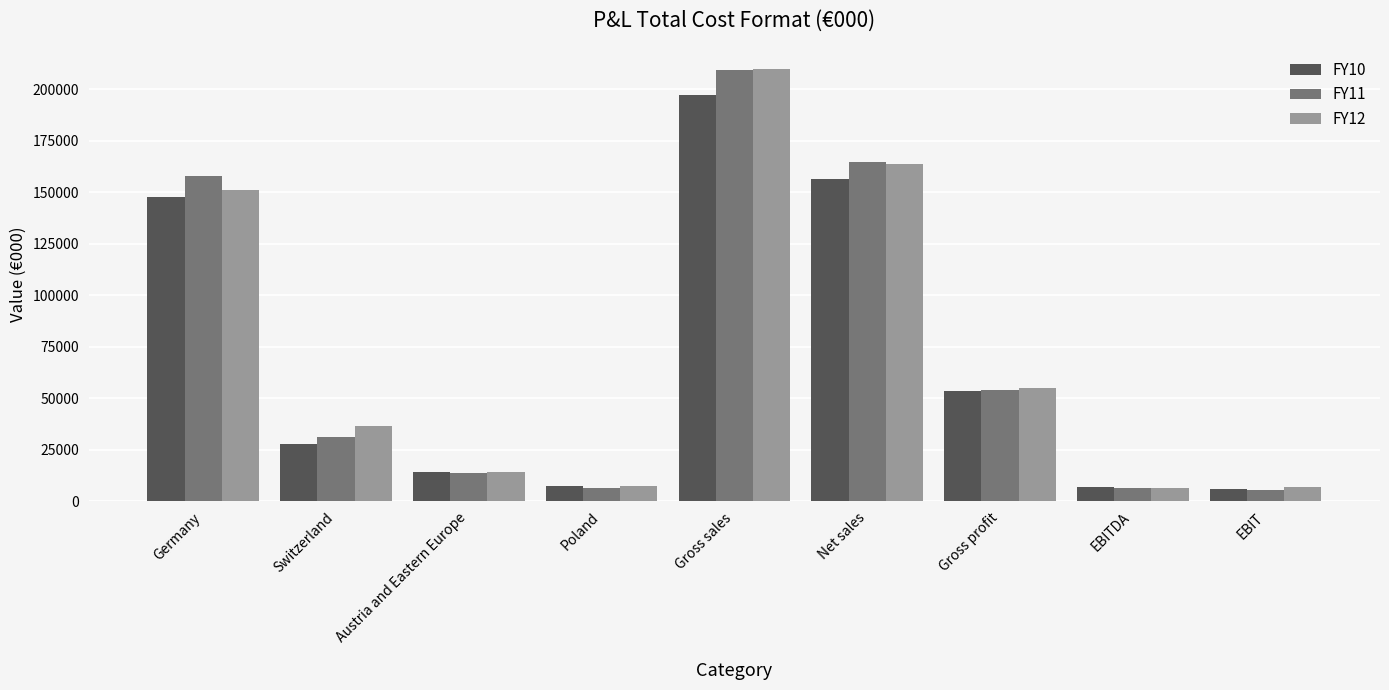

The FY12 series shows 14159.0 at Austria and Eastern Europe. True or false?

True